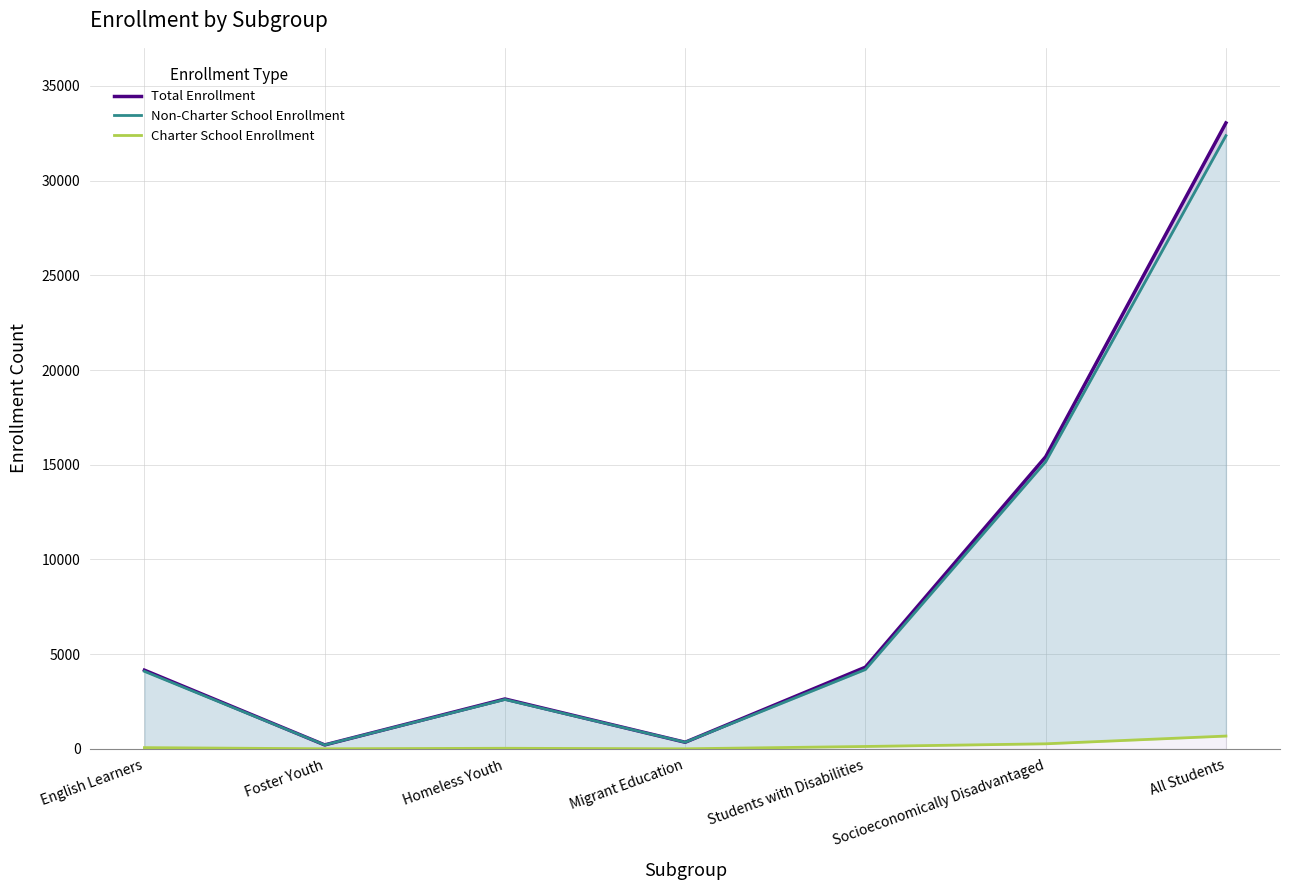

Which series has the largest range (max minus min)?

Total Enrollment